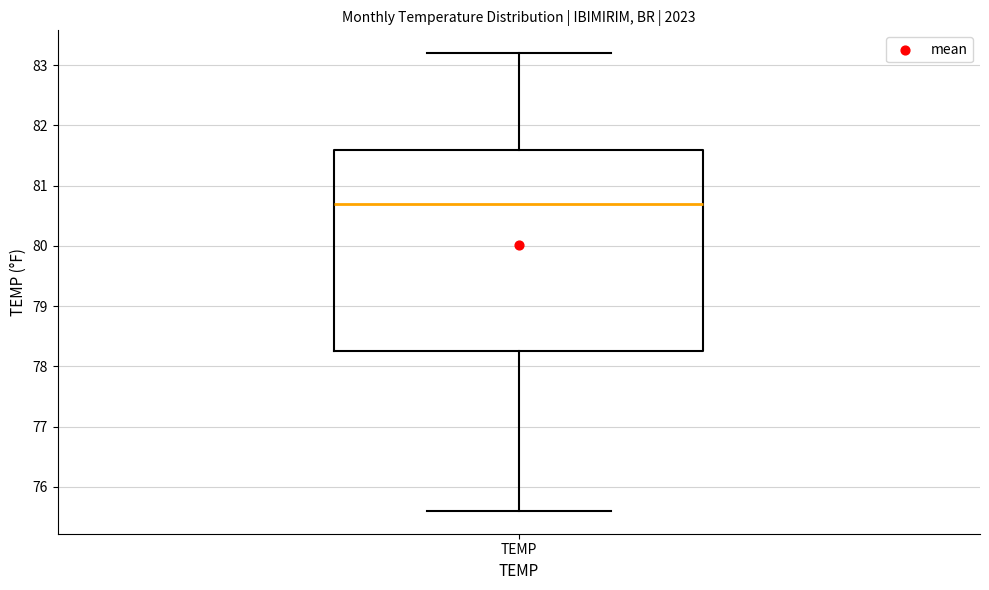

Read this box plot against the y-axis: the position of the median line, the range covered by the box, and the ends of both whiskers. The values are not printed on the chart, so give them approximately, as read against the axis.

median 80.7, box 78.3 to 81.6, whiskers 75.6 to 83.2